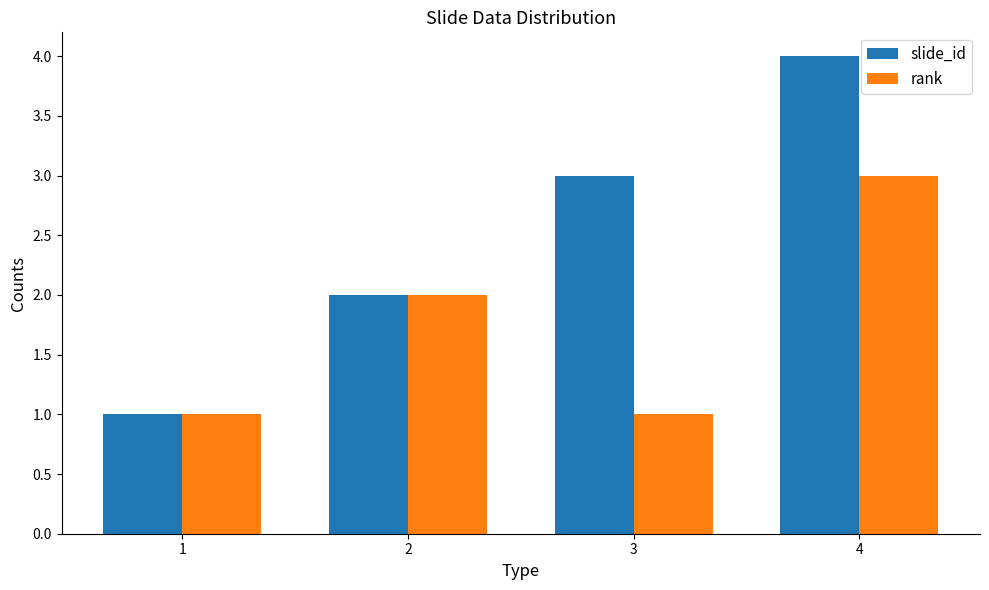

Rank the series by their average value, from highest to lowest.

slide_id, rank